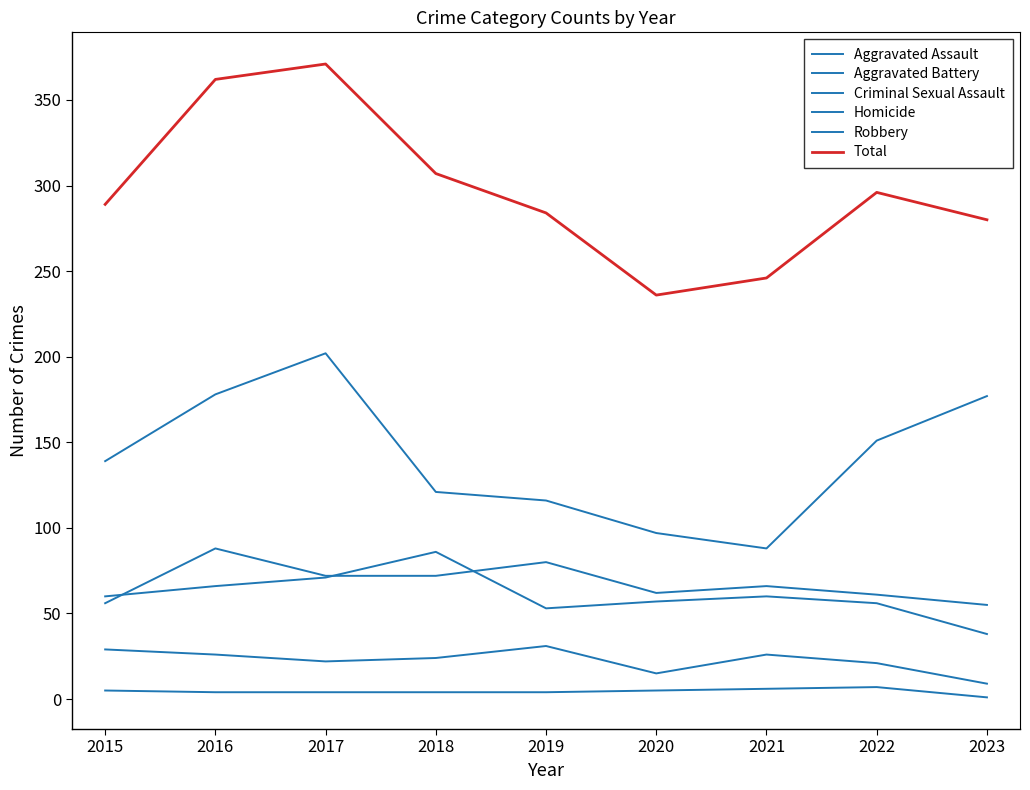

Does the chart display data point markers on the line(s)?

No